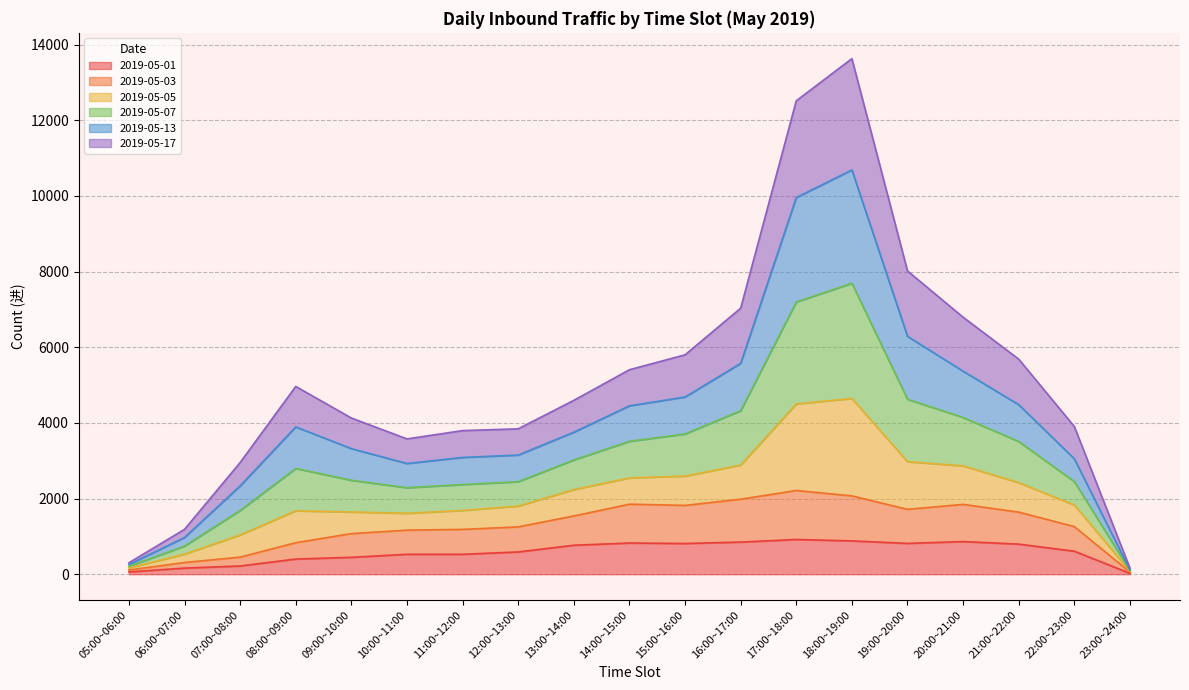

True or false: 2019-05-01 has a value of 205 at 13:00~14:00.

False